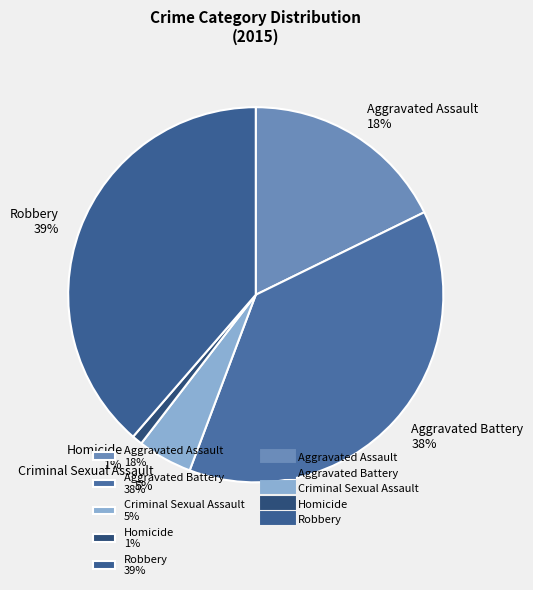

Rank the categories by value from lowest to highest.

Homicide, Criminal Sexual Assault, Aggravated Assault, Aggravated Battery, Robbery